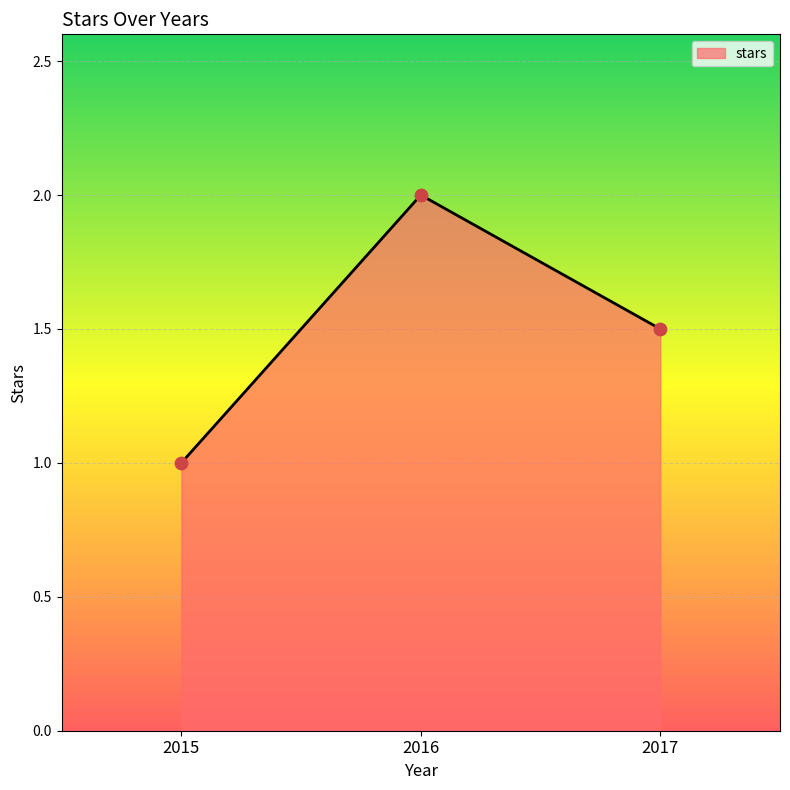

Between 2017 and 2016, which is larger?

2016